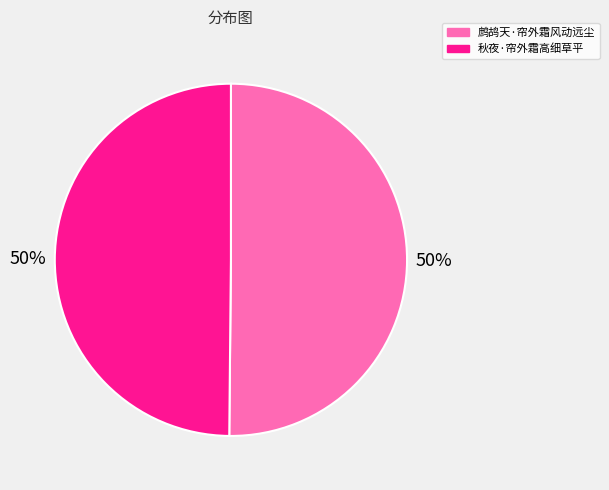

How many segments does this pie chart have?

2